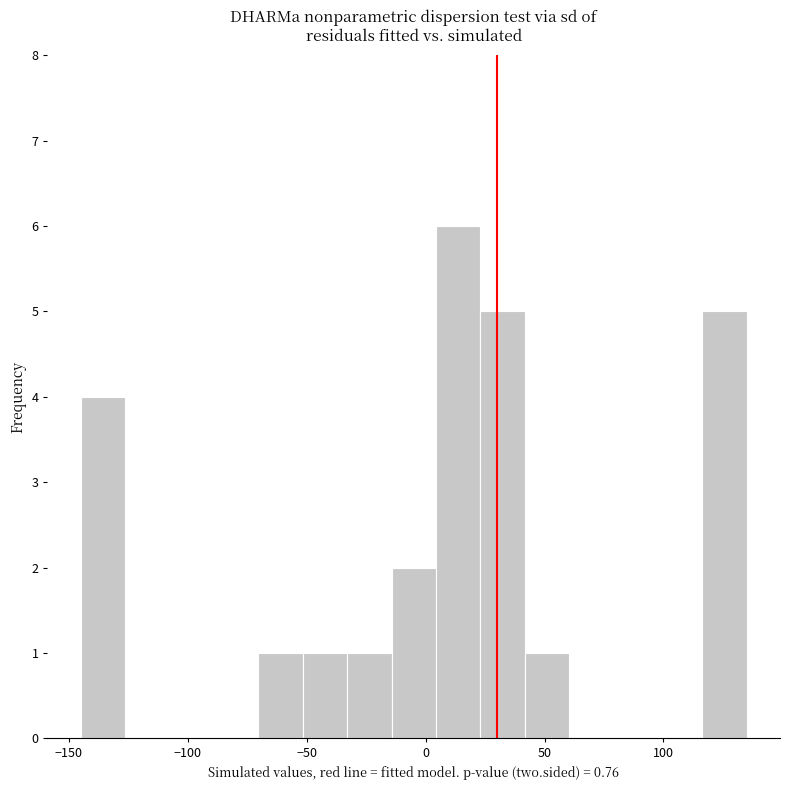

Read against the x-axis, roughly where is the centre of the tallest bar?

15